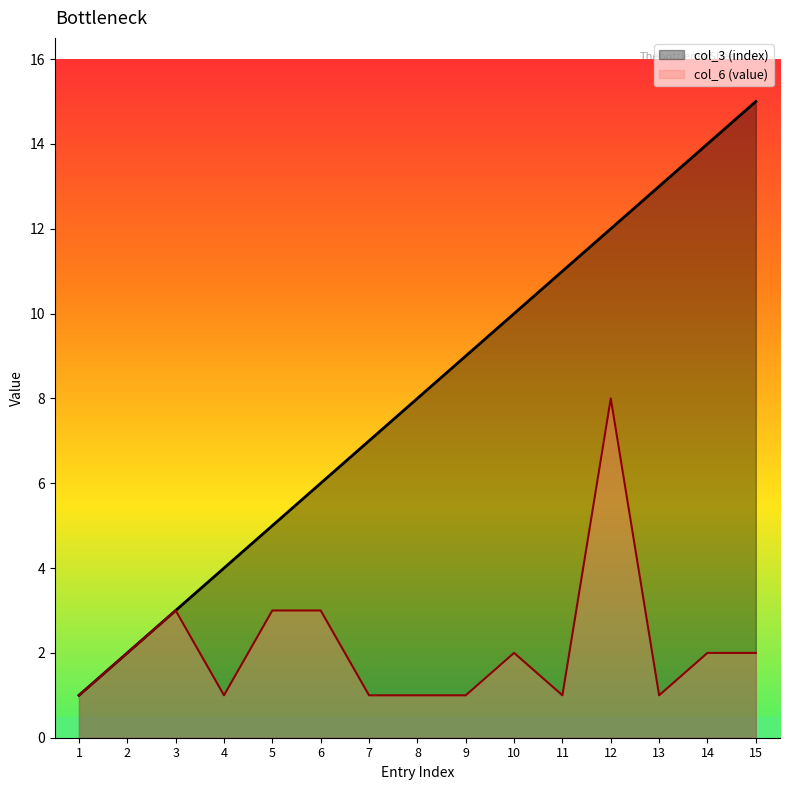

The value of col_6 (value) at 10 is 1. True or false?

False